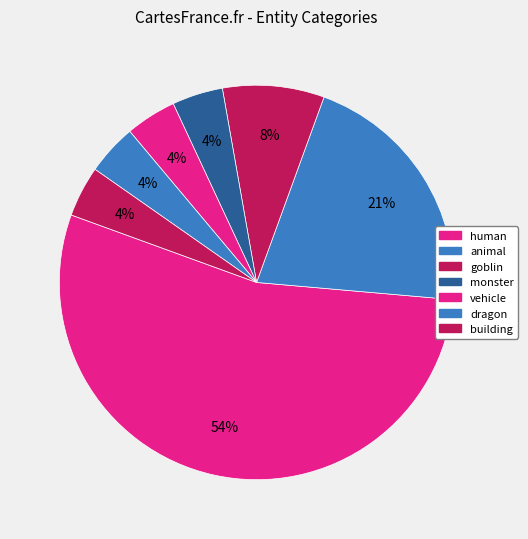

How many slices are in this pie chart?

7